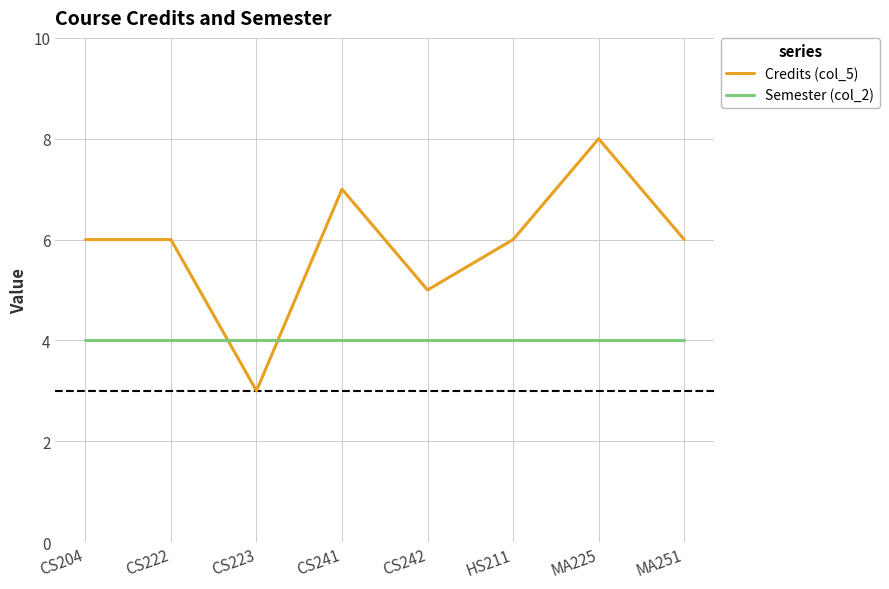

At which label does Credits (col_5) reach its peak?

MA225